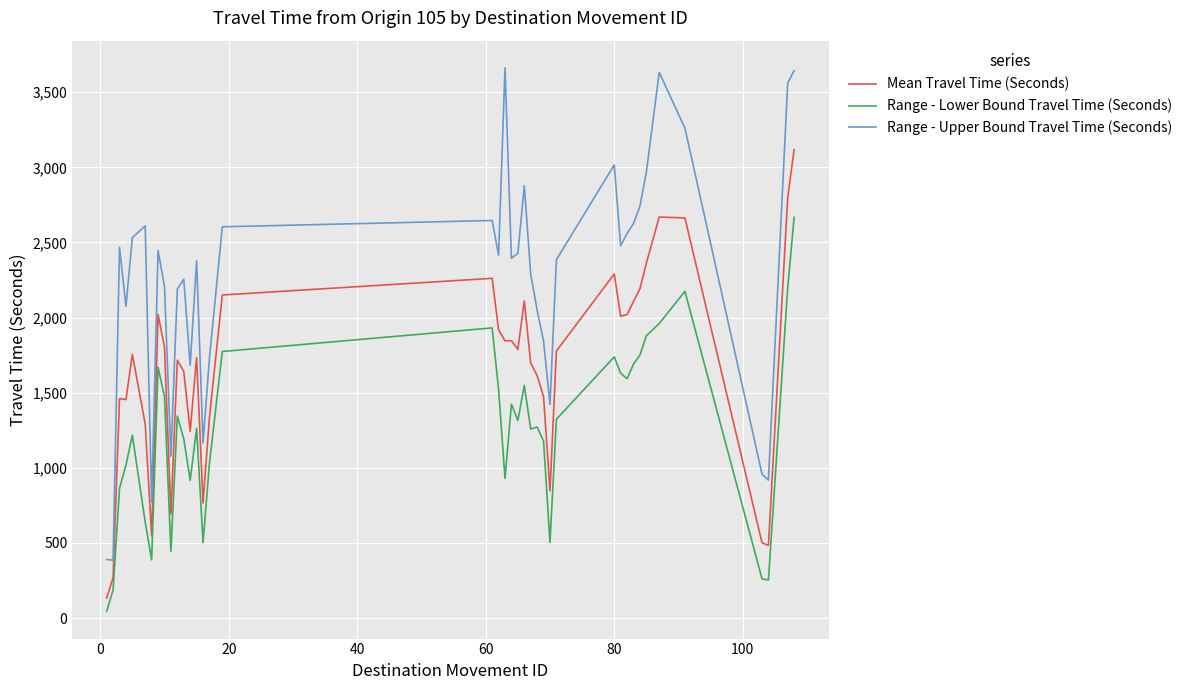

Which series has the largest total across all categories?

Range - Upper Bound Travel Time (Seconds)